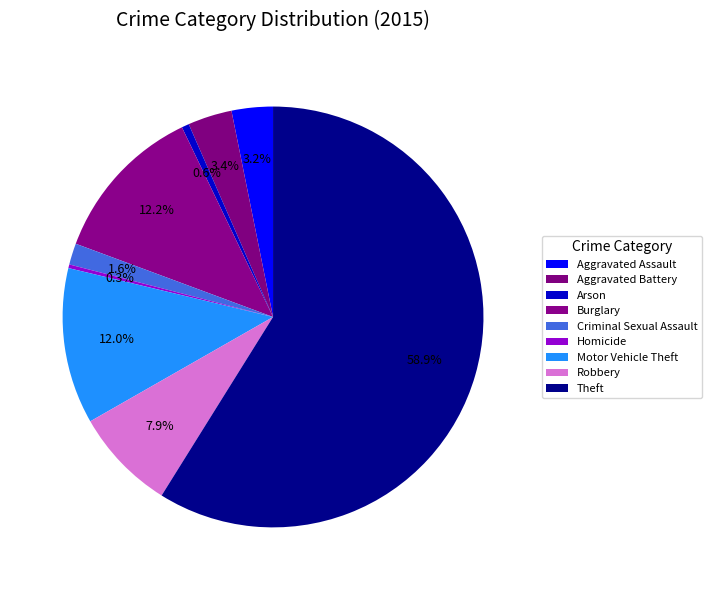

Count the number of slices in the pie.

9